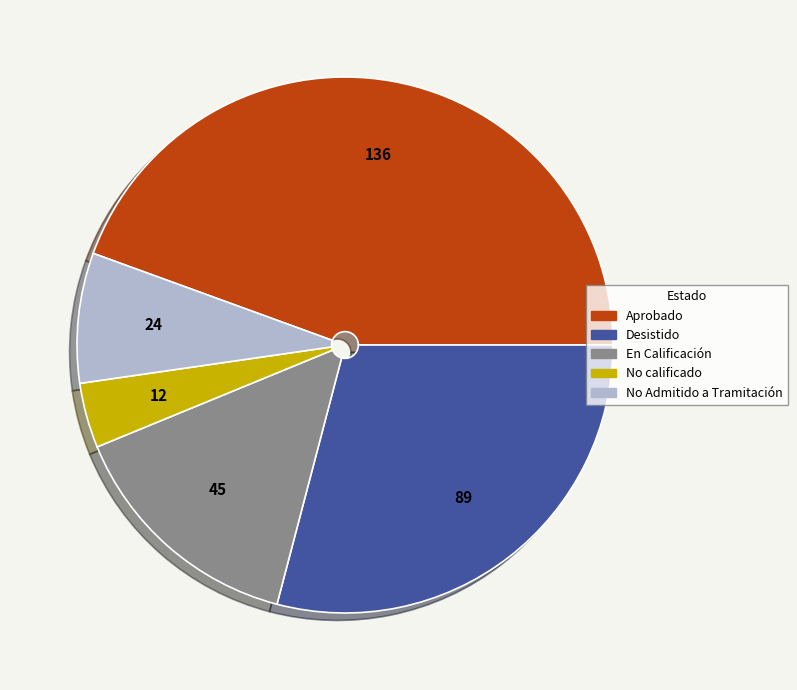

Rank the categories by value from lowest to highest.

No calificado, No Admitido a Tramitación, En Calificación, Desistido, Aprobado